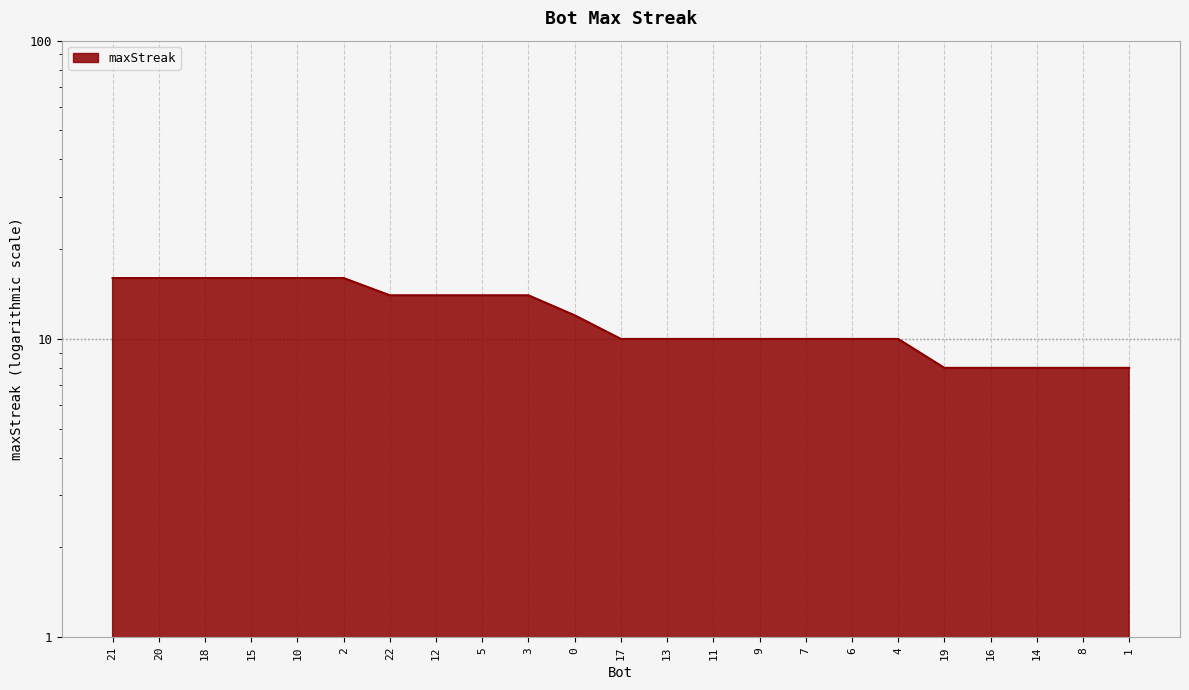

Count the values in the range 10 to 16.

18